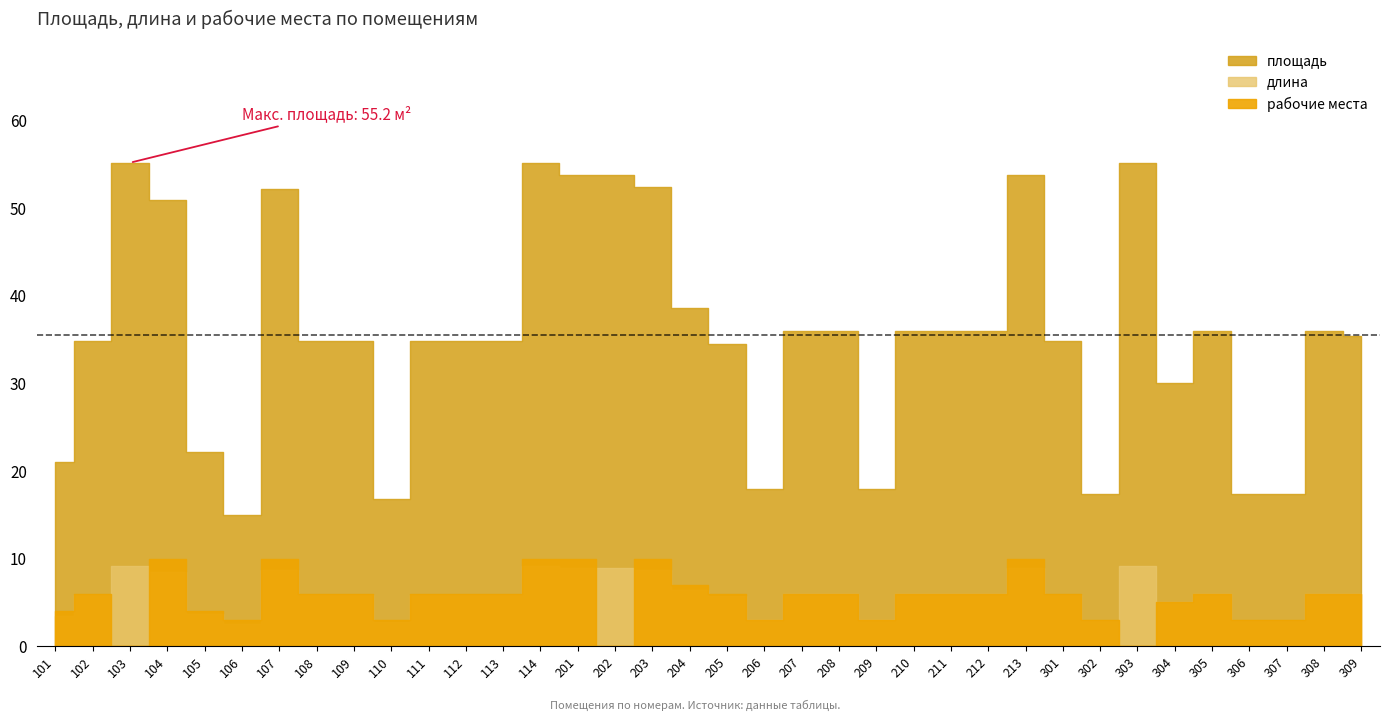

What is the difference between the second highest and minimum values in the площадь series?

40.2